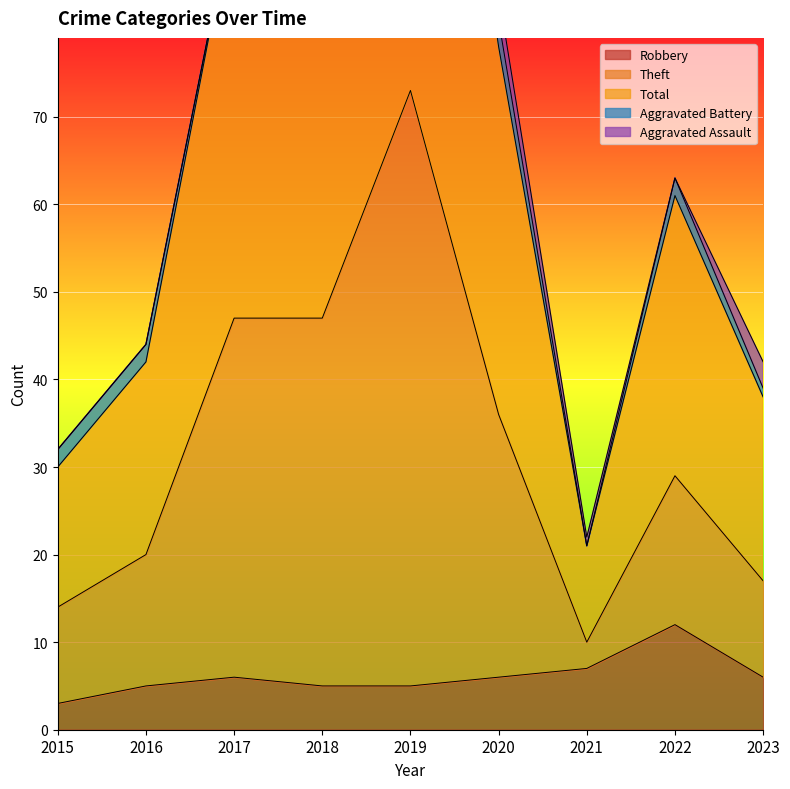

How many data points in Robbery are less than 6?

4